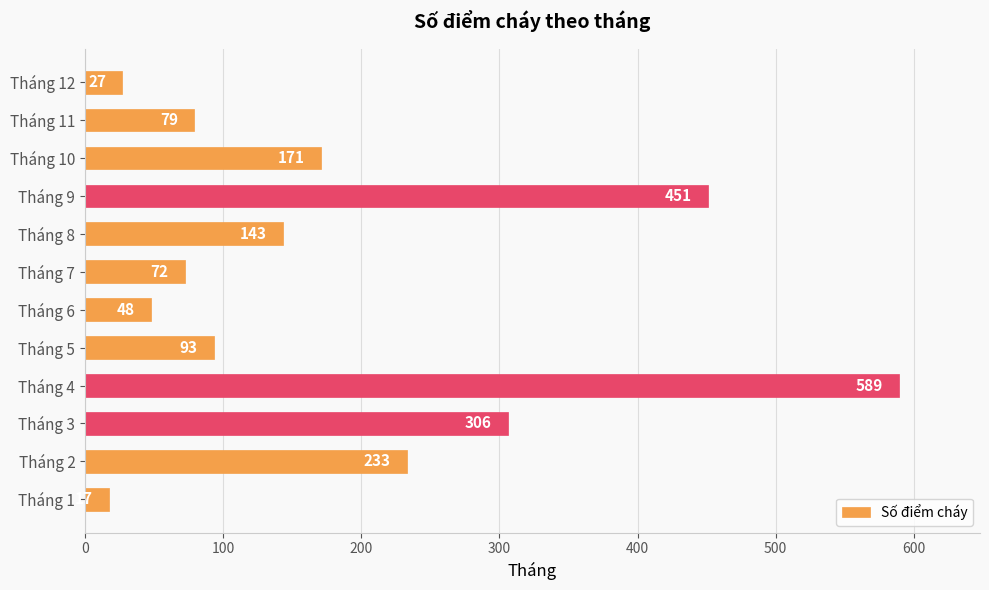

What is the greatest value displayed?

589